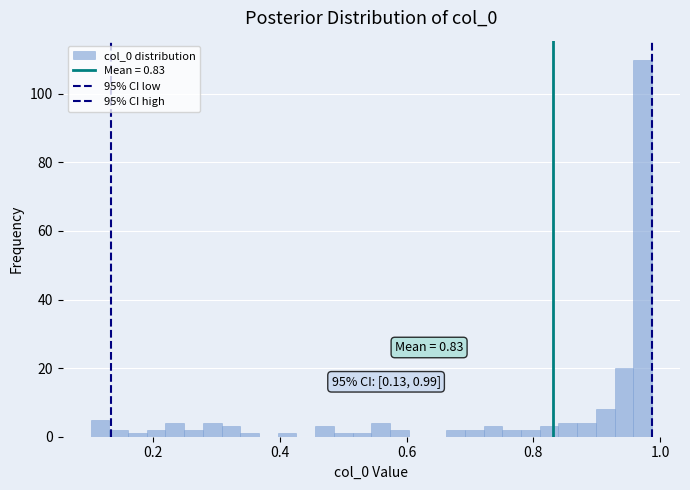

Around what value on the x-axis is the tallest bar? Give the approximate position of its centre, as read against the axis.

0.98